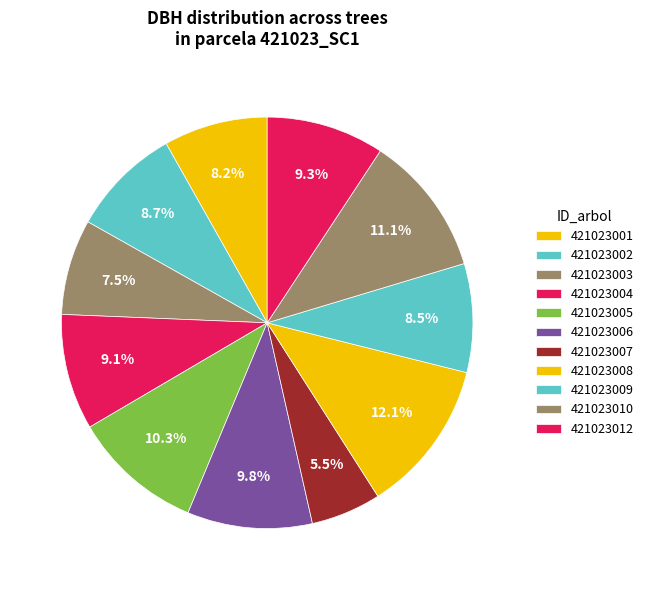

How many segments does this pie chart have?

11